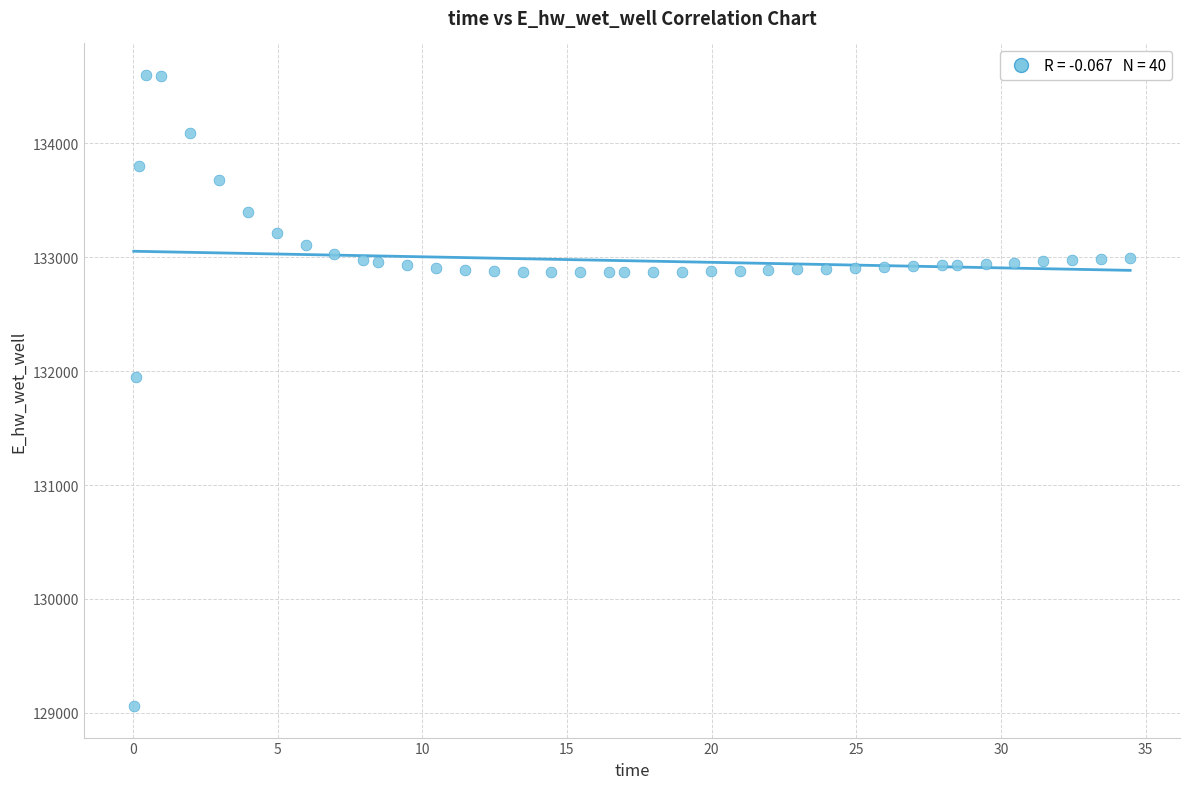

What is the range of Y values (max minus min)?

5540.0